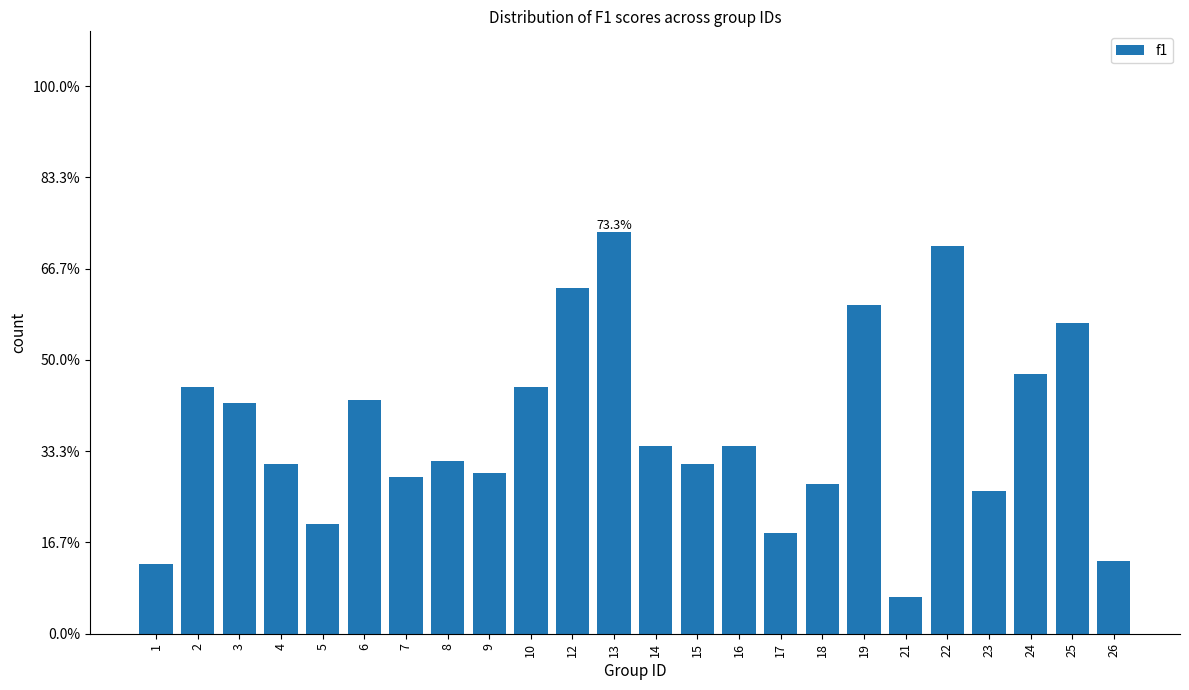

What is the value of the 7th bar from the left?

0.3